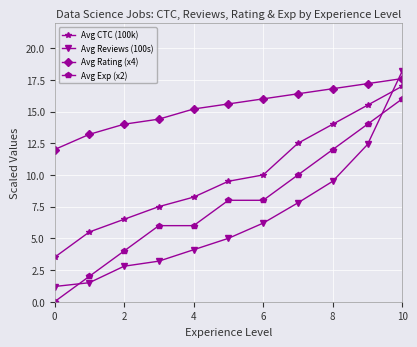

How many distinct data groups are displayed?

4